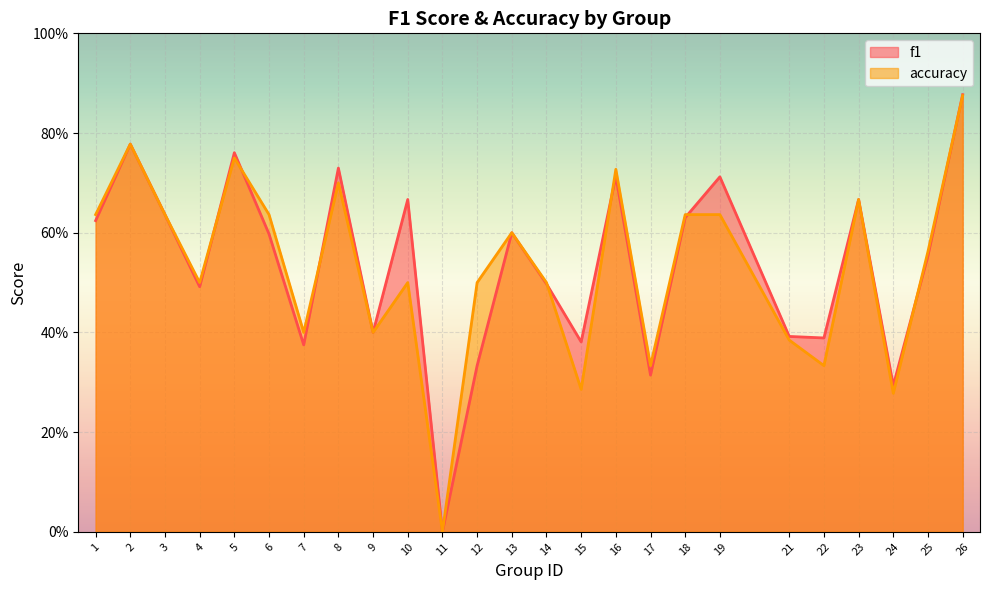

What is the difference between the f1 values at 15 and 10?

0.3